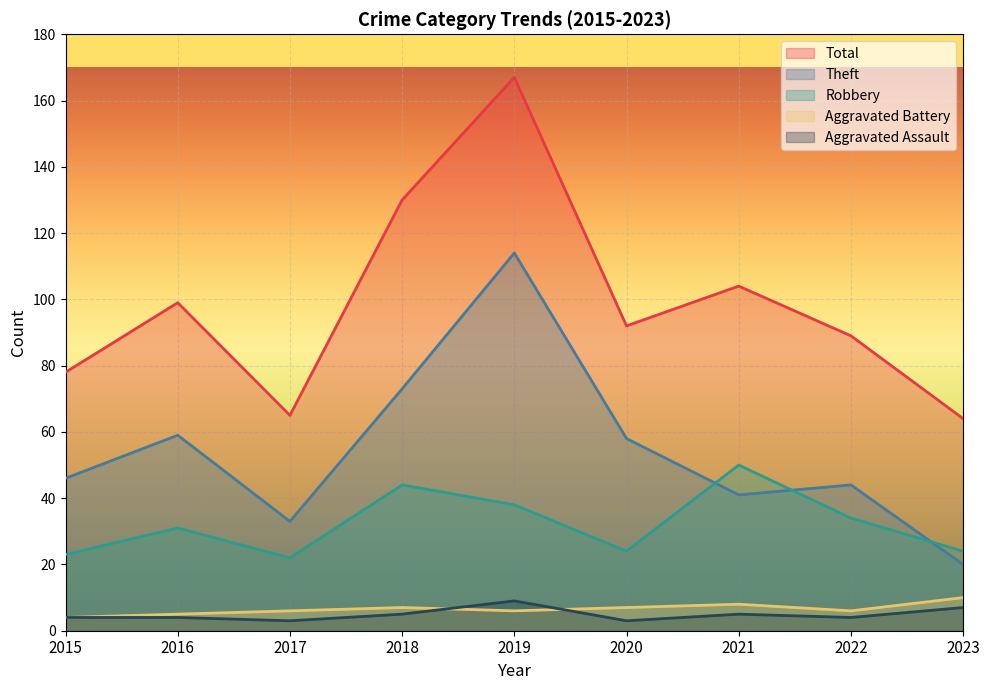

What is the minimum value for Aggravated Battery?

4